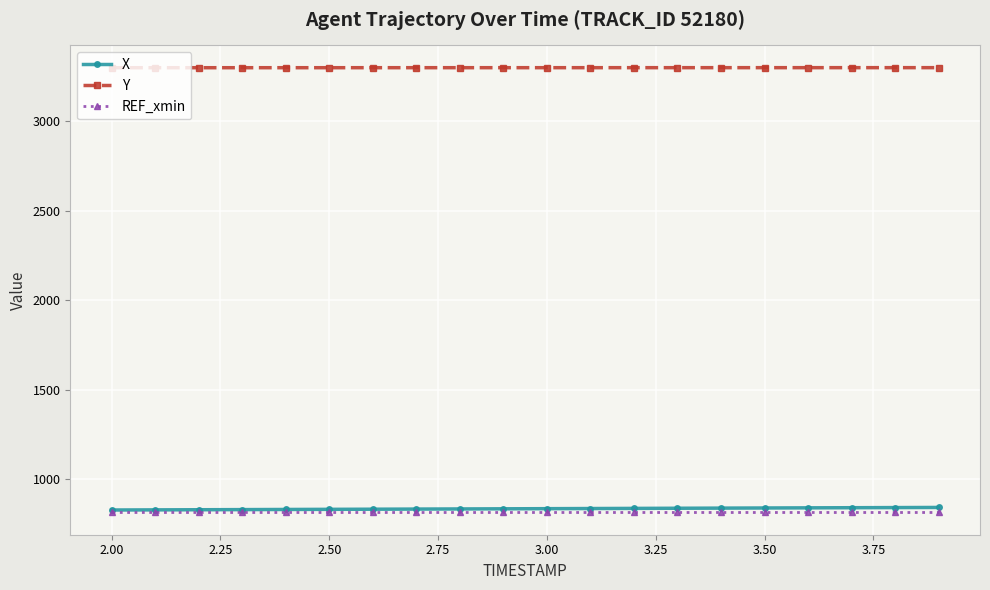

What is the value of the X point at the 12th from the left?

834.0